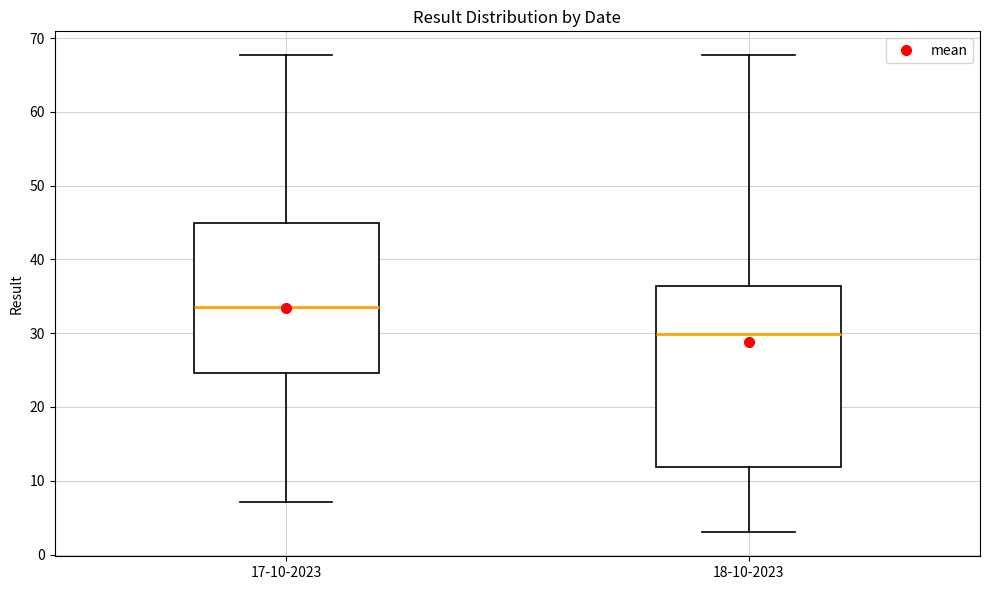

Reading left to right, transcribe this box plot: for each box, give where its median line is, the range the box spans, and where its two whiskers end, as read against the y-axis. The values are not printed on the chart, so give them approximately, as read against the axis.

17-10-2023: median 34, box 25 to 45, whiskers 7 to 68
18-10-2023: median 30, box 12 to 36, whiskers 3 to 68